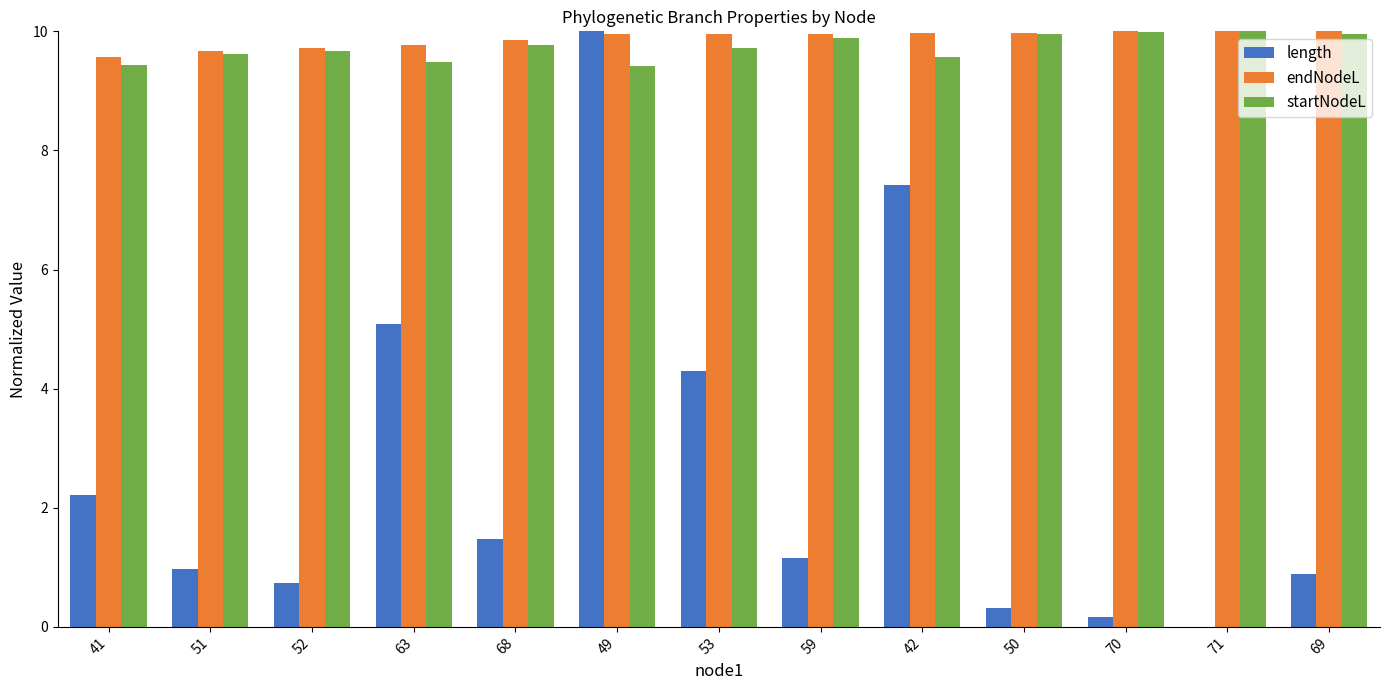

What is the sum of all length values?

34.7